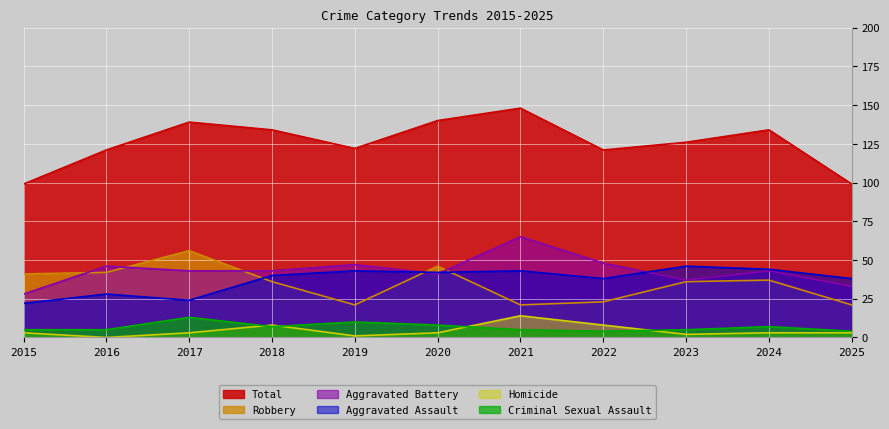

Does the chart display data point markers on the line(s)?

No